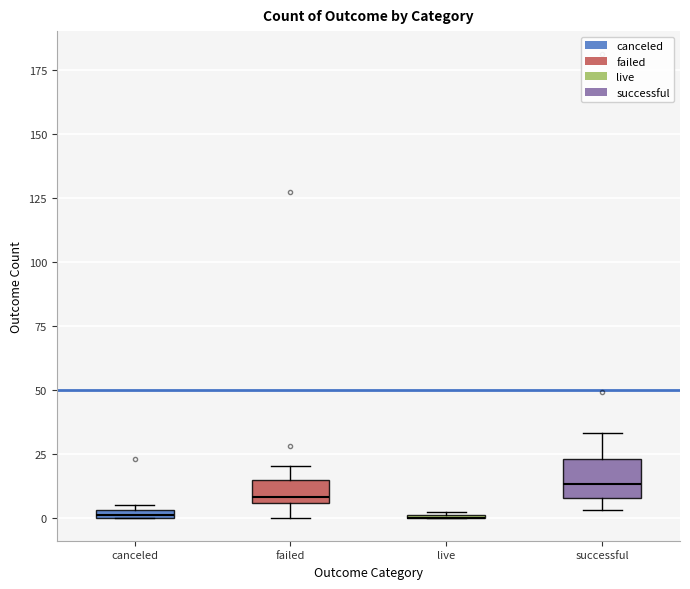

Comparing the boxes themselves (not the whiskers), which one is the tallest?

successful